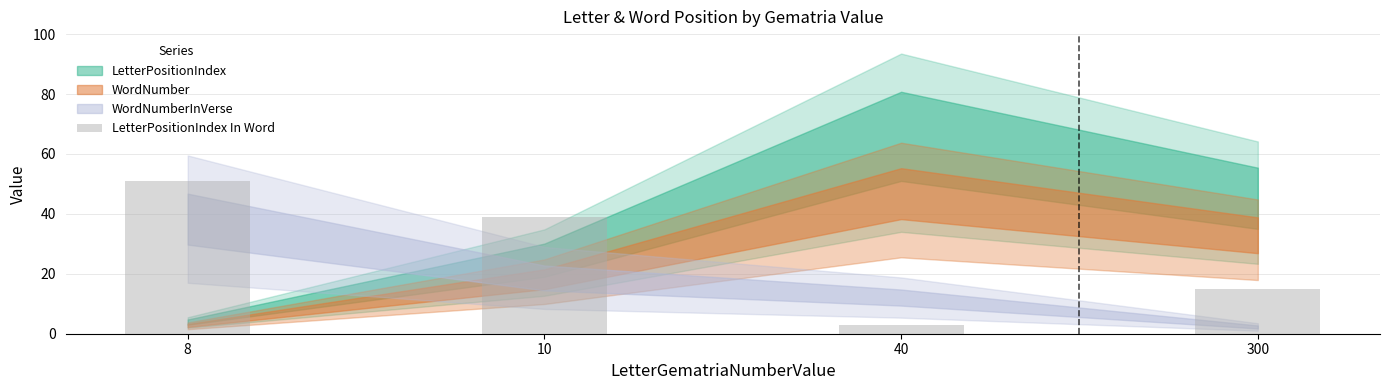

At which label does the data first exceed 39?

8